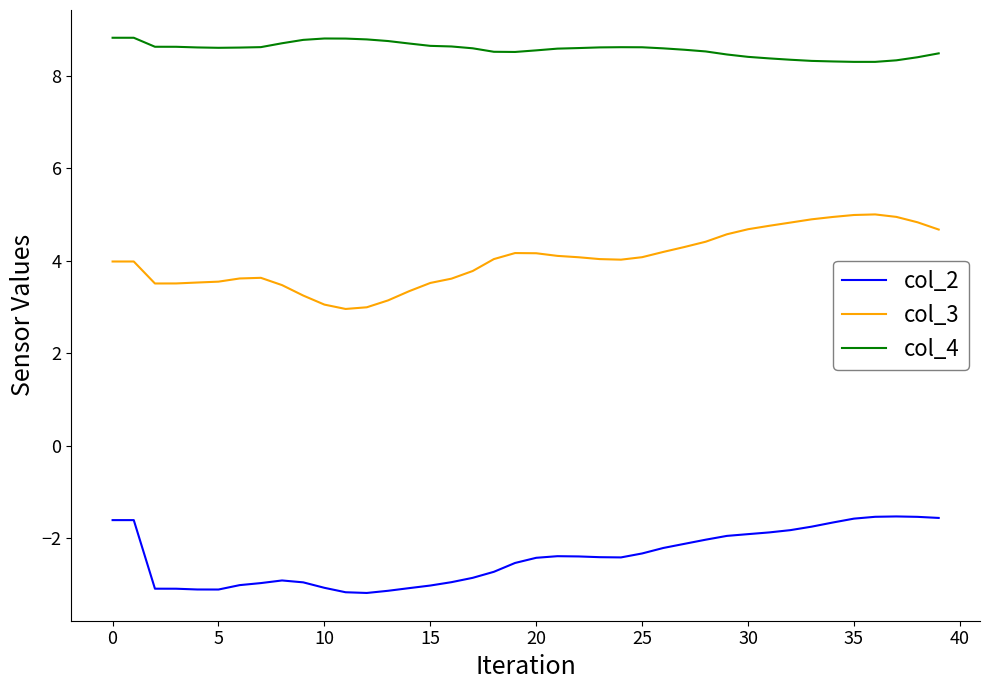

Which series has the largest range (max minus min)?

col_3